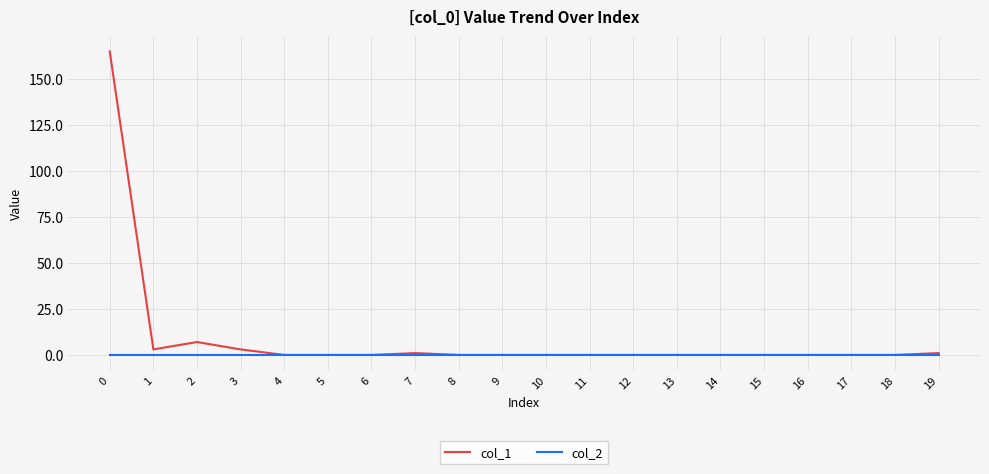

Where is the first local minimum for col_1?

1